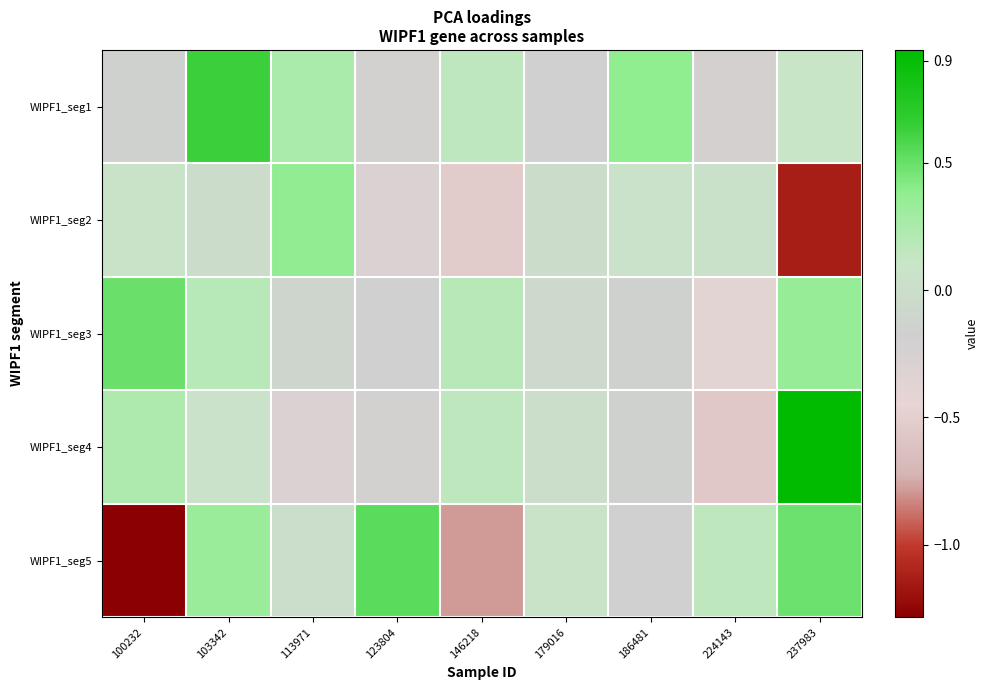

Between 224143 and 237983, which series saw the biggest shift?

WIPF1_seg4